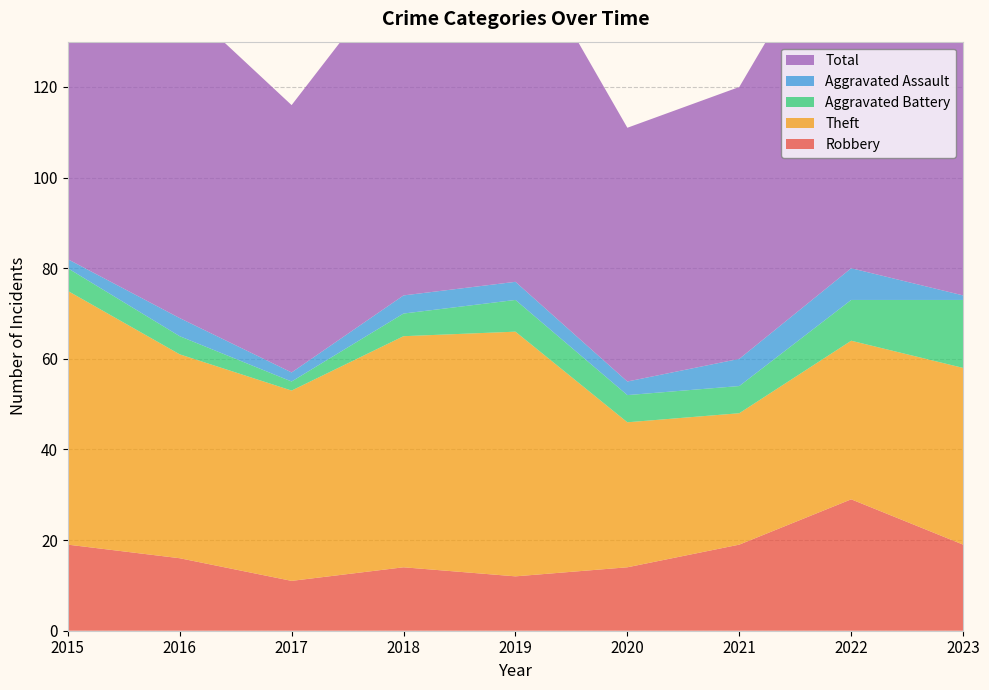

Reading left to right, list all the values displayed in this chart.

Robbery: 2015=19	2016=16	2017=11	2018=14	2019=12	2020=14	2021=19	2022=29	2023=19
Theft: 2015=56	2016=45	2017=42	2018=51	2019=54	2020=32	2021=29	2022=35	2023=39
Aggravated Battery: 2015=5	2016=4	2017=2	2018=5	2019=7	2020=6	2021=6	2022=9	2023=15
Aggravated Assault: 2015=2	2016=4	2017=2	2018=4	2019=4	2020=3	2021=6	2022=7	2023=1
Total: 2015=82	2016=70	2017=59	2018=74	2019=77	2020=56	2021=60	2022=82	2023=76